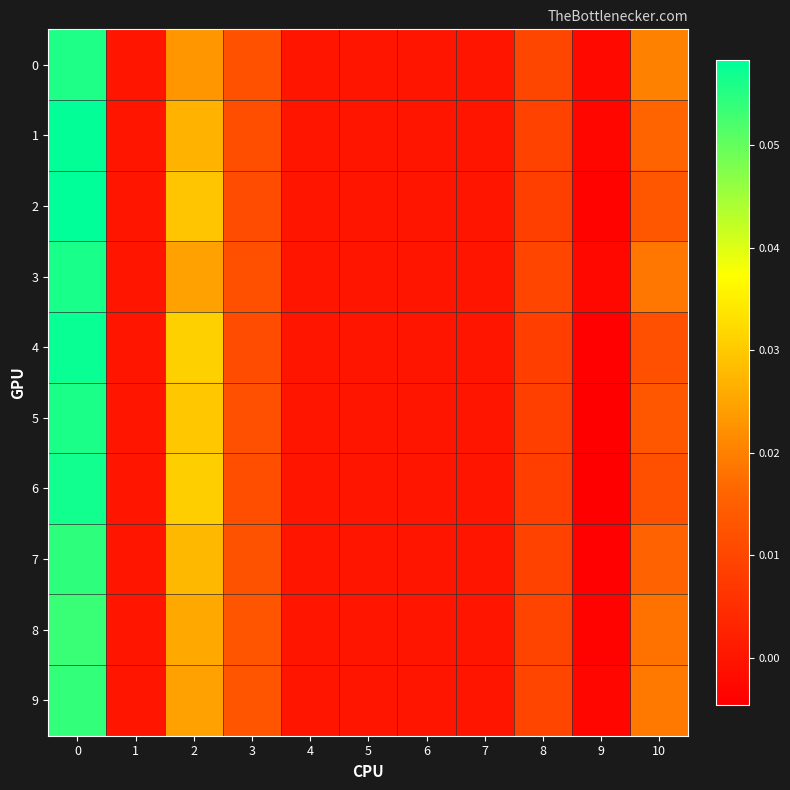

Reading left to right, what are all the values shown in this chart?

0: 0=0.1	1=0.0	2=0.0	3=0.0	4=0.0	5=0.0	6=0.0	7=0.0	8=0.0	9=-0.0	10=0.0
1: 0=0.1	1=0.0	2=0.0	3=0.0	4=0.0	5=0.0	6=0.0	7=0.0	8=0.0	9=-0.0	10=0.0
2: 0=0.1	1=0.0	2=0.0	3=0.0	4=0.0	5=0.0	6=0.0	7=0.0	8=0.0	9=-0.0	10=0.0
3: 0=0.1	1=0.0	2=0.0	3=0.0	4=0.0	5=0.0	6=0.0	7=0.0	8=0.0	9=-0.0	10=0.0
4: 0=0.1	1=0.0	2=0.0	3=0.0	4=0.0	5=0.0	6=0.0	7=0.0	8=0.0	9=-0.0	10=0.0
5: 0=0.1	1=0.0	2=0.0	3=0.0	4=0.0	5=0.0	6=0.0	7=0.0	8=0.0	9=-0.0	10=0.0
6: 0=0.1	1=0.0	2=0.0	3=0.0	4=0.0	5=0.0	6=0.0	7=0.0	8=0.0	9=-0.0	10=0.0
7: 0=0.1	1=0.0	2=0.0	3=0.0	4=0.0	5=0.0	6=0.0	7=0.0	8=0.0	9=-0.0	10=0.0
8: 0=0.1	1=0.0	2=0.0	3=0.0	4=0.0	5=0.0	6=0.0	7=0.0	8=0.0	9=-0.0	10=0.0
9: 0=0.1	1=0.0	2=0.0	3=0.0	4=0.0	5=0.0	6=0.0	7=0.0	8=0.0	9=-0.0	10=0.0